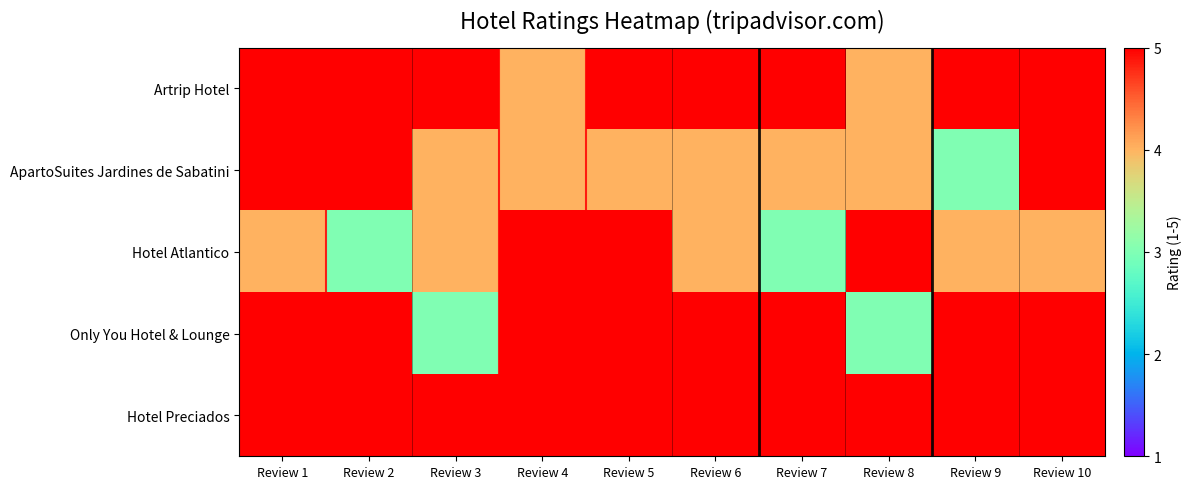

At which category does the chart reach its minimum across all series?

Review 9